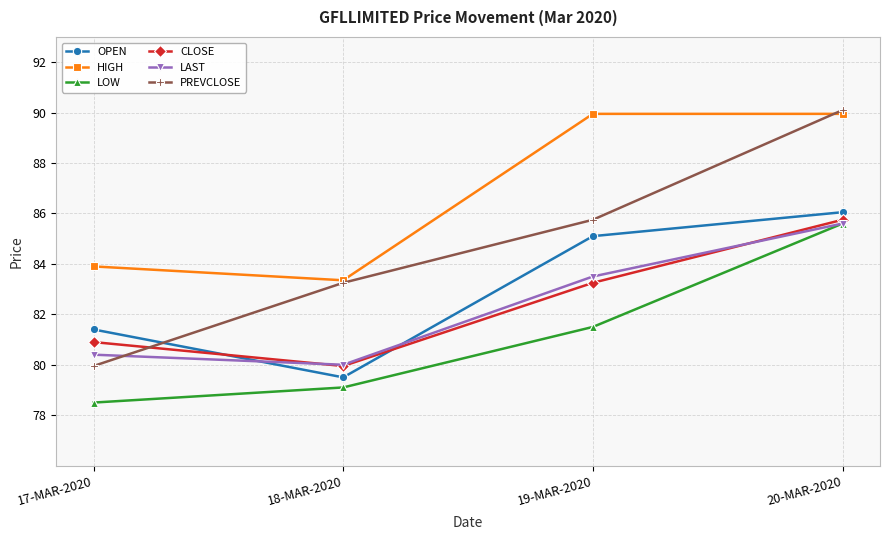

True or false: LAST and OPEN intersect in this chart.

True